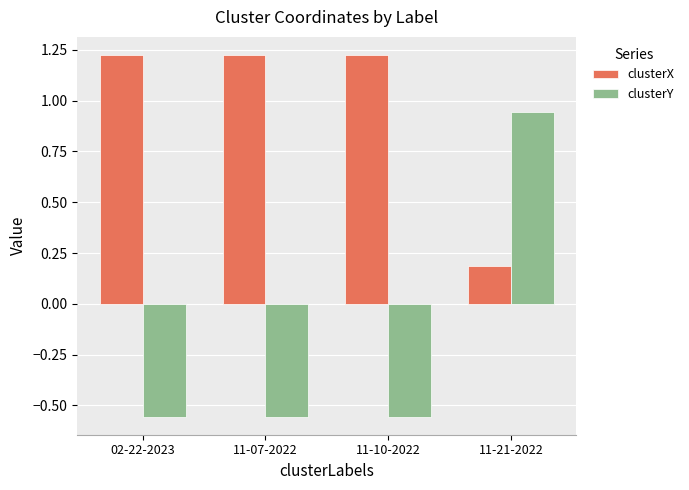

What is the sum of all clusterX values?

3.9